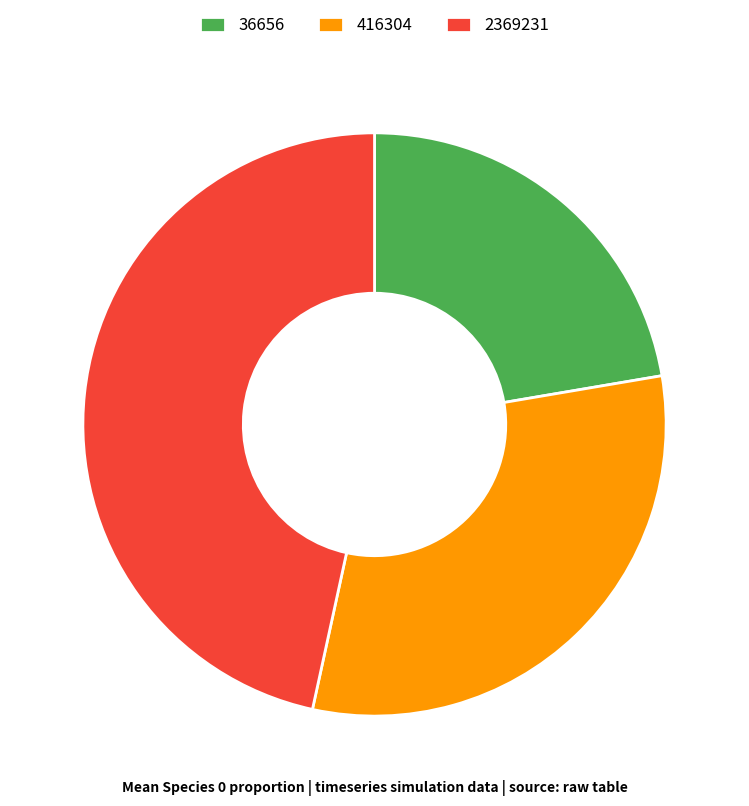

How many segments does this pie chart have?

3